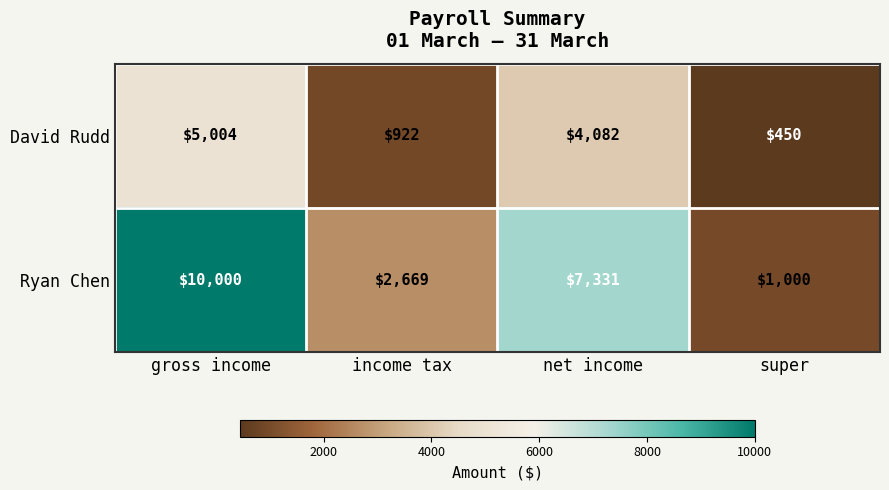

Reading left to right, list all the values displayed in this chart.

David Rudd: 5004	922	4082	450
Ryan Chen: 10000	2669	7331	1000